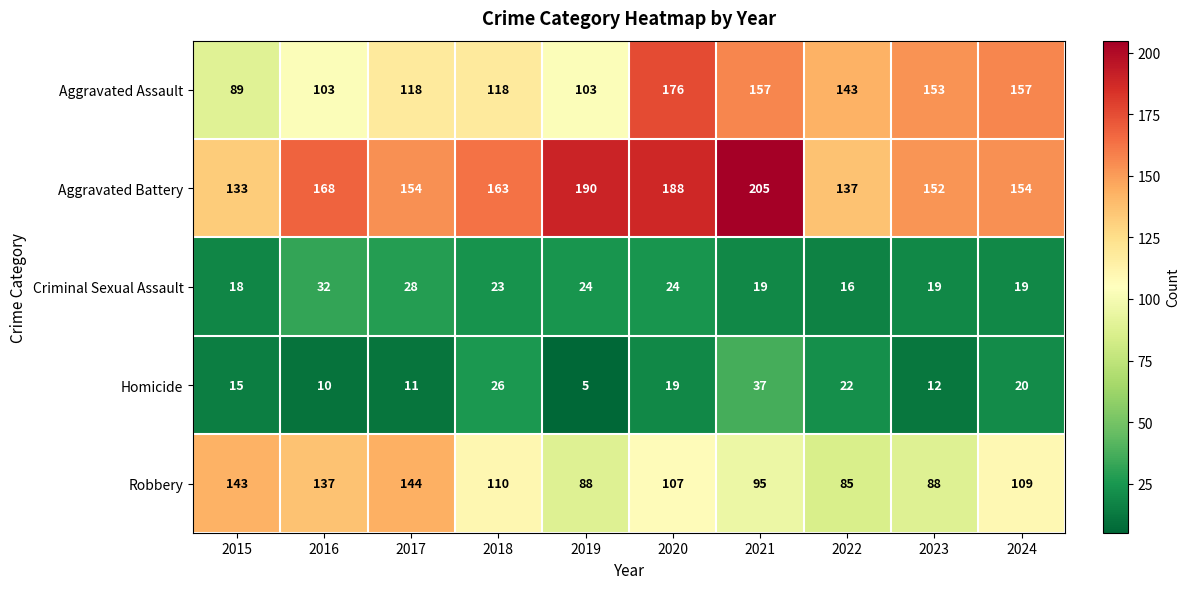

Is it true that Homicide equals 3 at 2017?

False